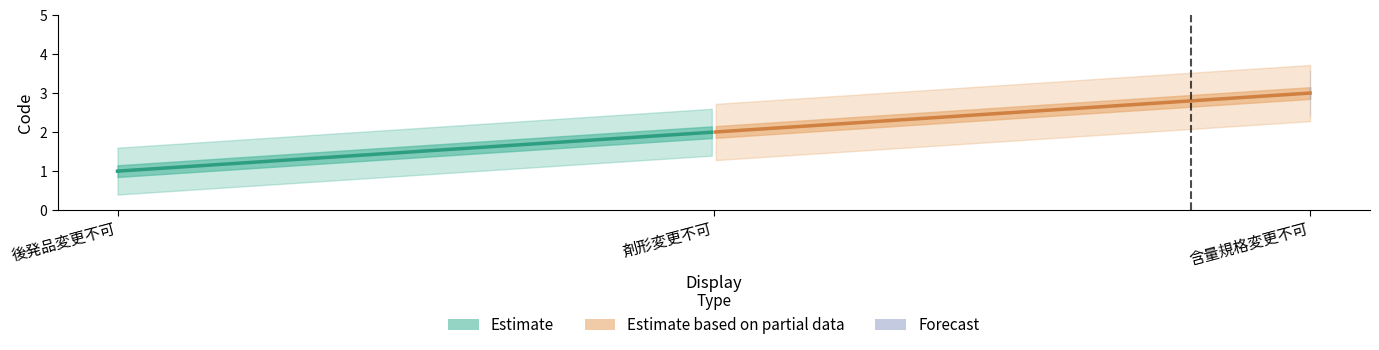

What is the change in value from 後発品変更不可 to 剤形変更不可?

+1